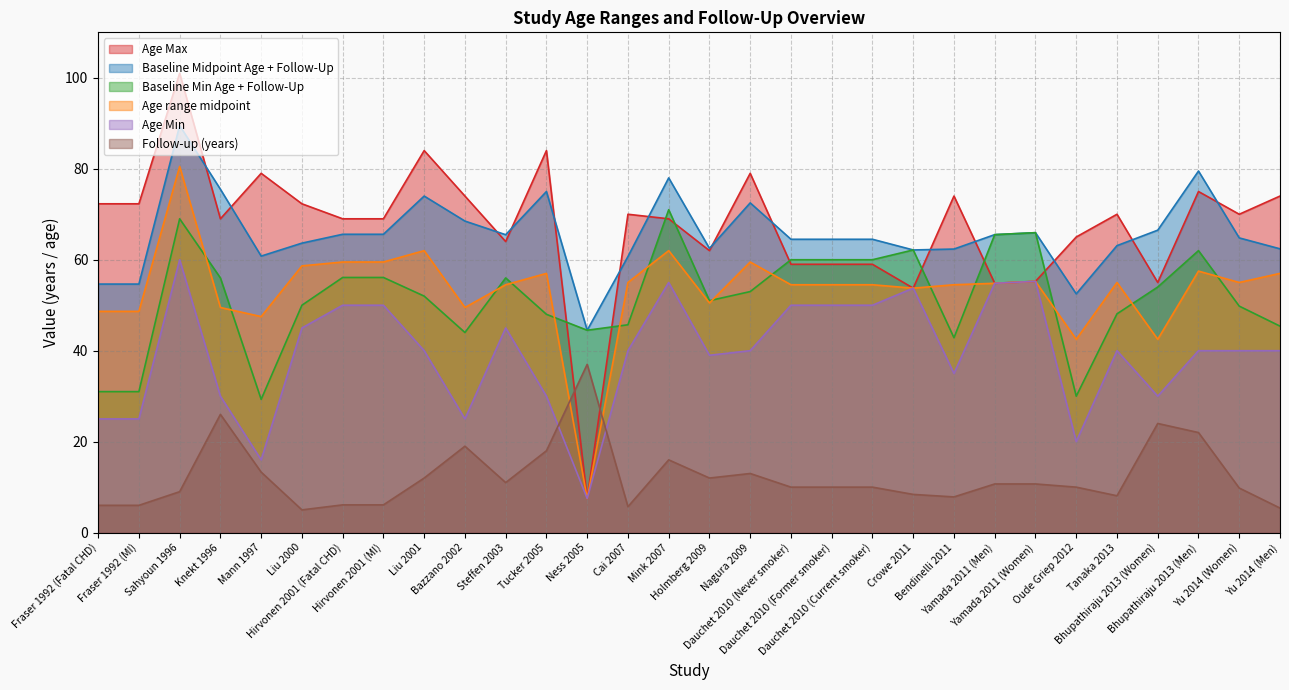

True or false: Follow-up (years) and Baseline Min Age + Follow-Up cross at least once.

False